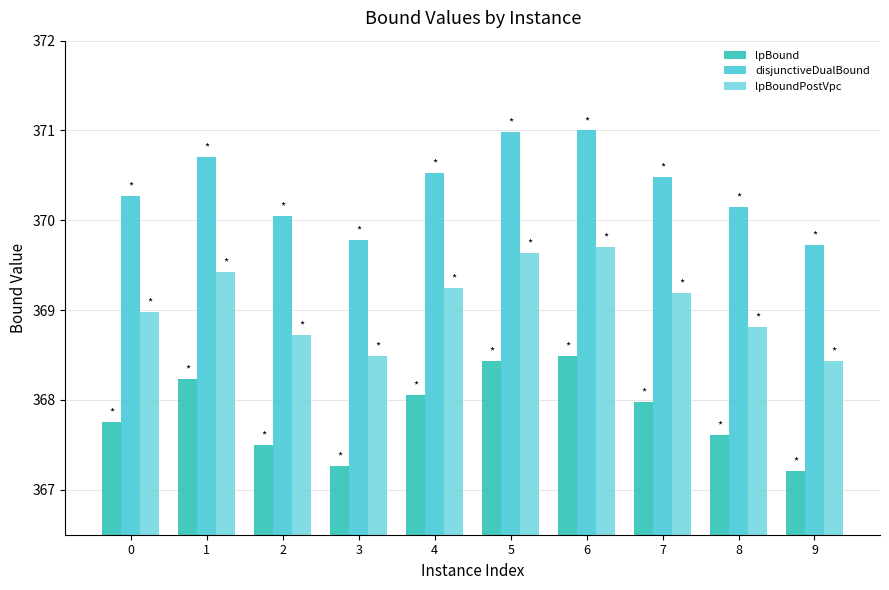

Which category has the lowest value in the lpBoundPostVpc series?

9